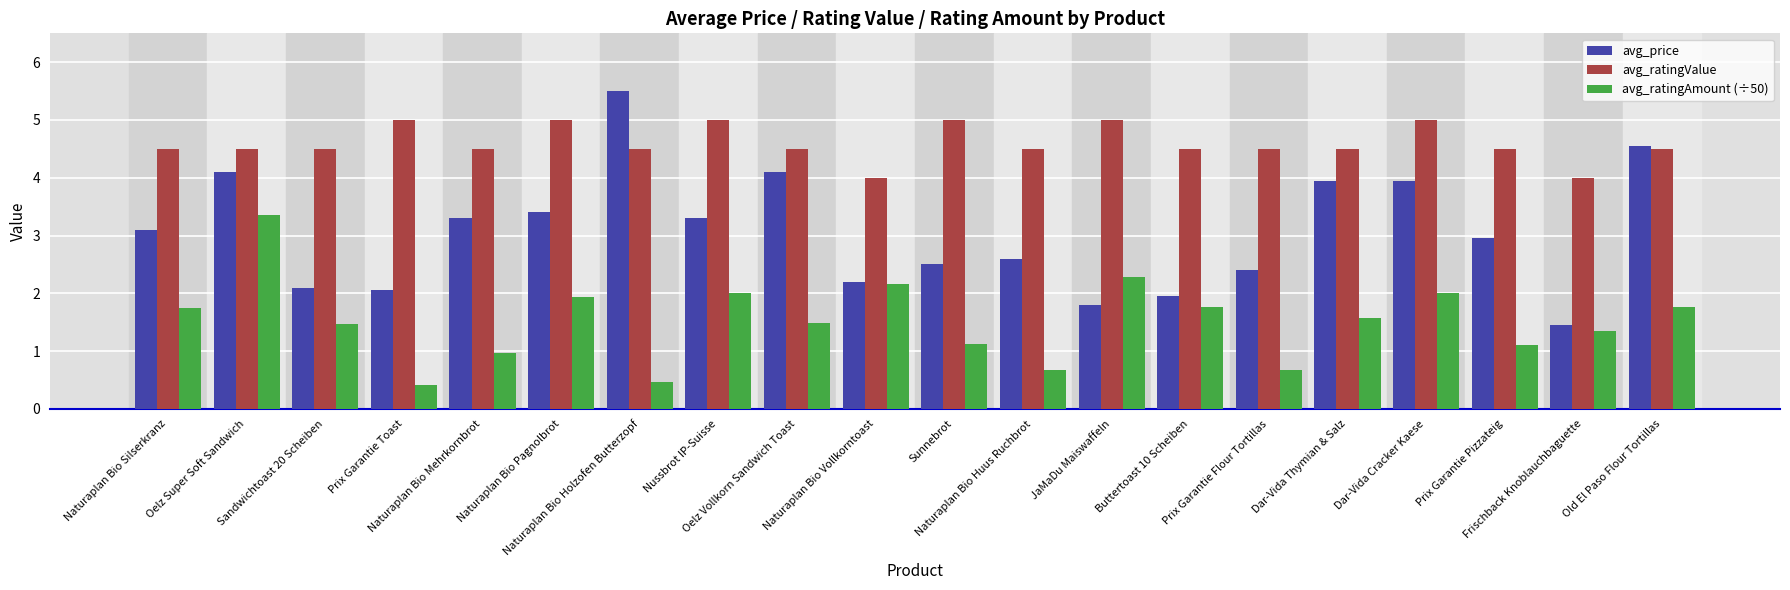

What is the total value across all series at Prix Garantie Pizzateig?

8.6